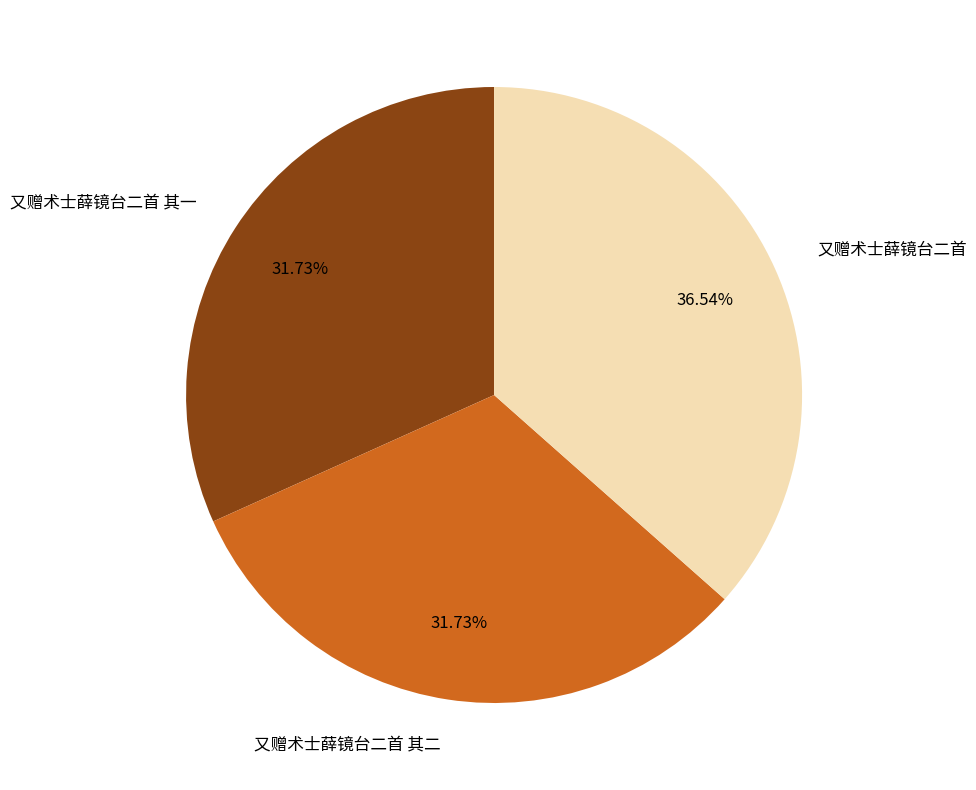

Approximately how many times larger is the value at 又赠术士薛镜台二首 compared to 又赠术士薛镜台二首 其一?

1.2